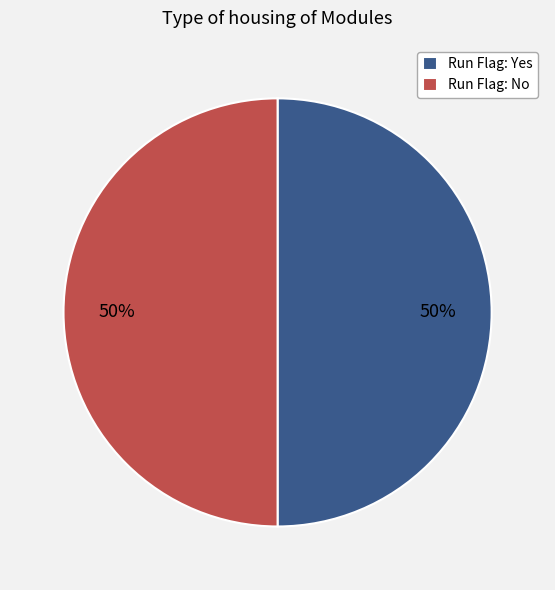

Do Run Flag: No and Run Flag: Yes together represent more than half of the pie?

Yes